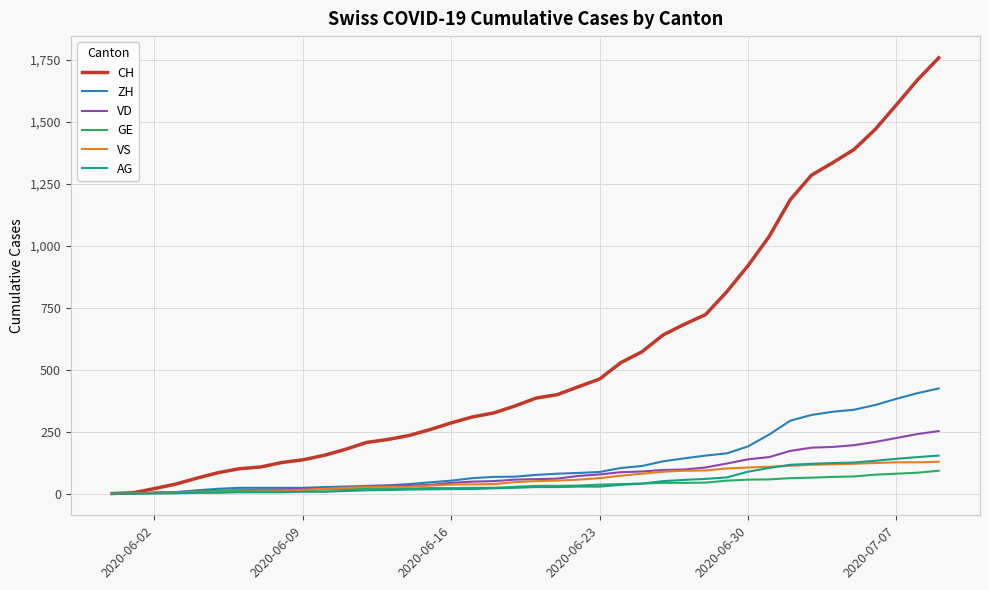

Which series has the largest range (max minus min)?

CH